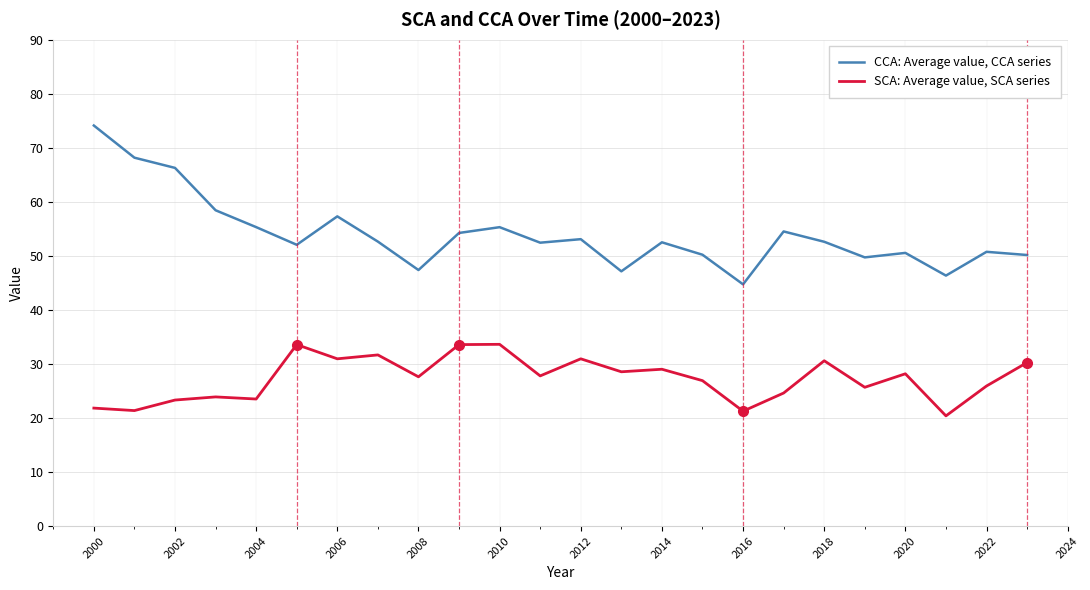

Which series has the widest spread of values?

CCA: Average value, CCA series